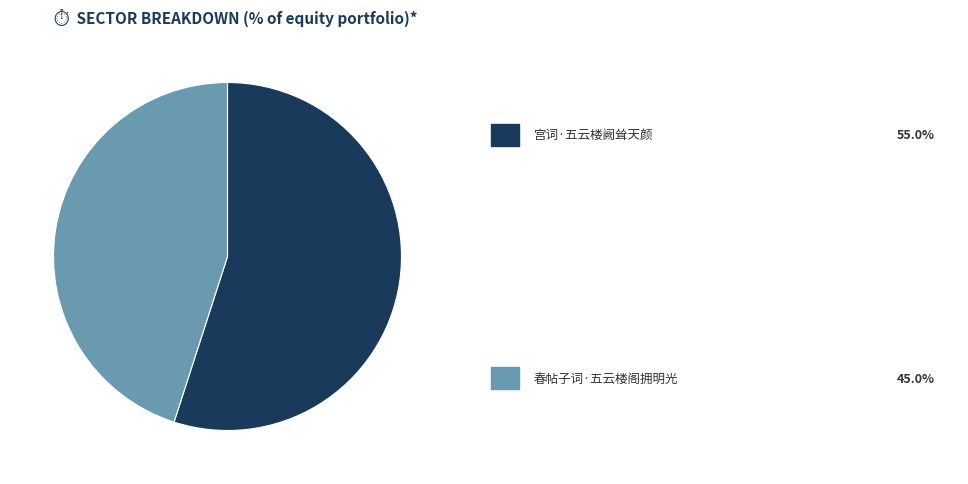

How many segments does this pie chart have?

2